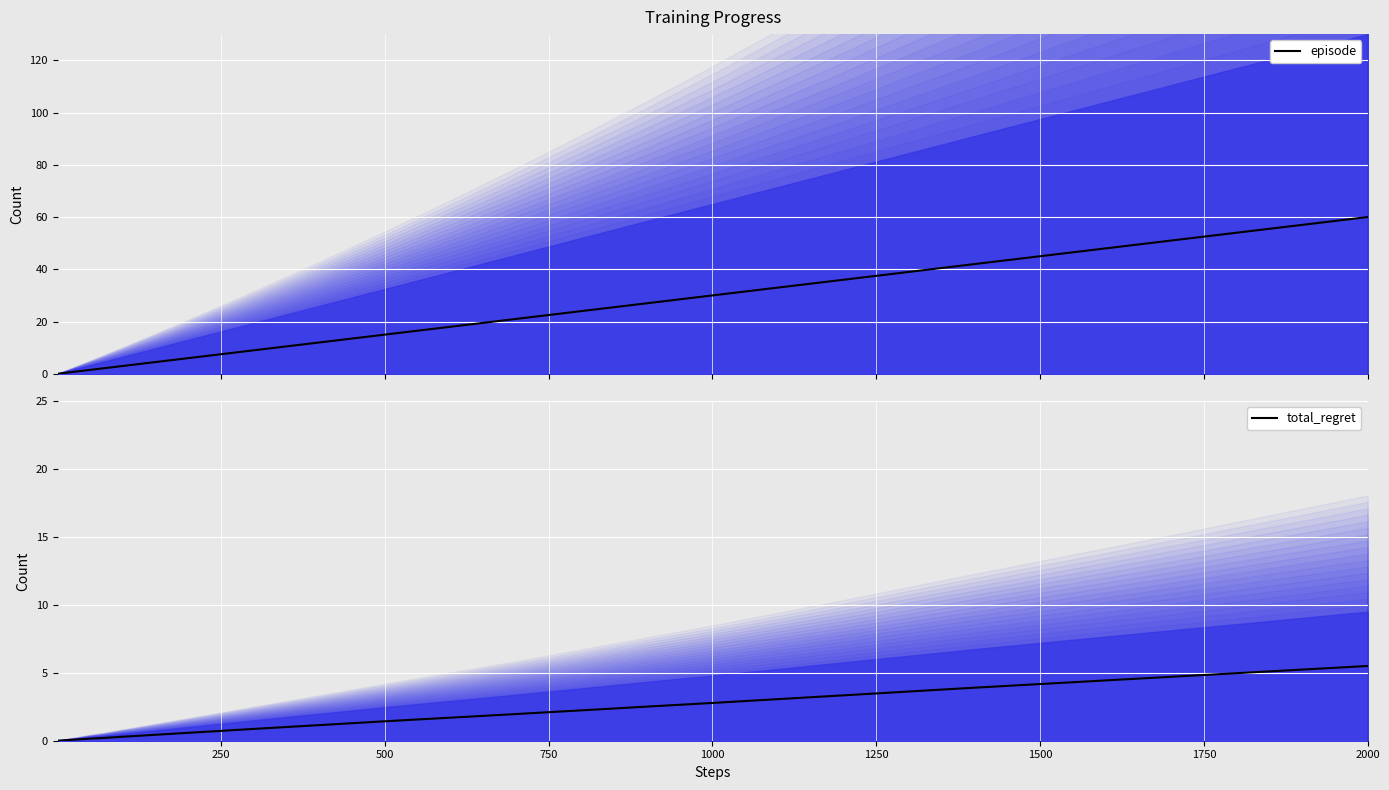

The total_regret series shows 0.0 at 500. True or false?

False